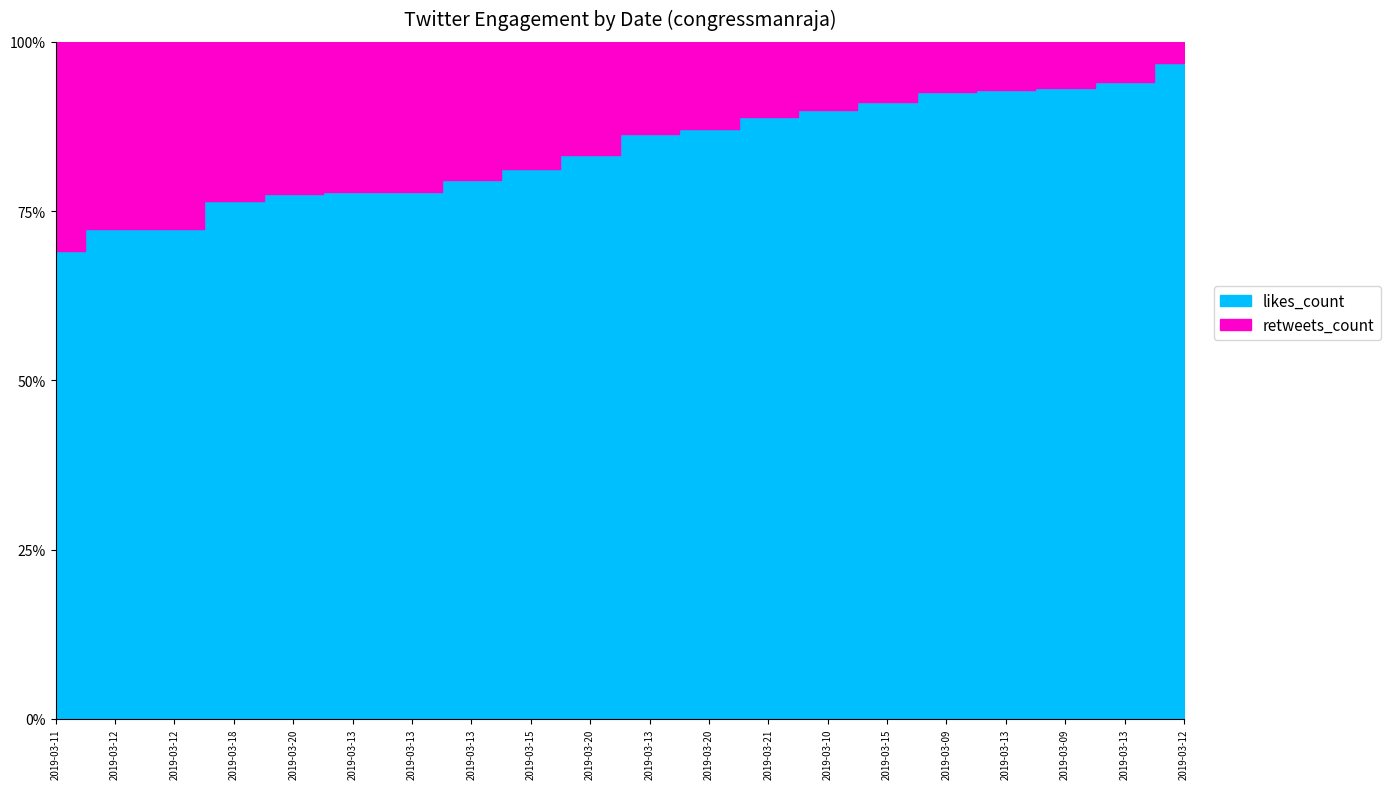

At which category is the sum across all series the highest?

2019-03-09